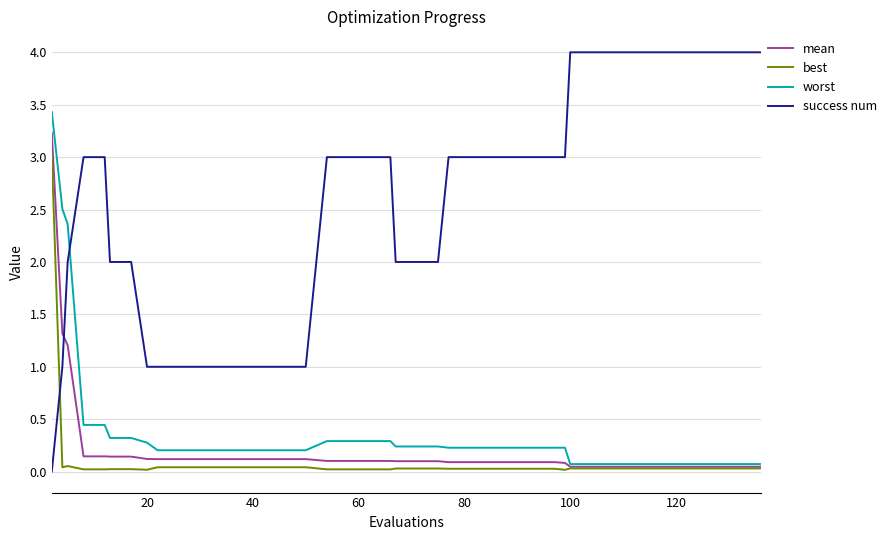

Which series has the largest range (max minus min)?

success num